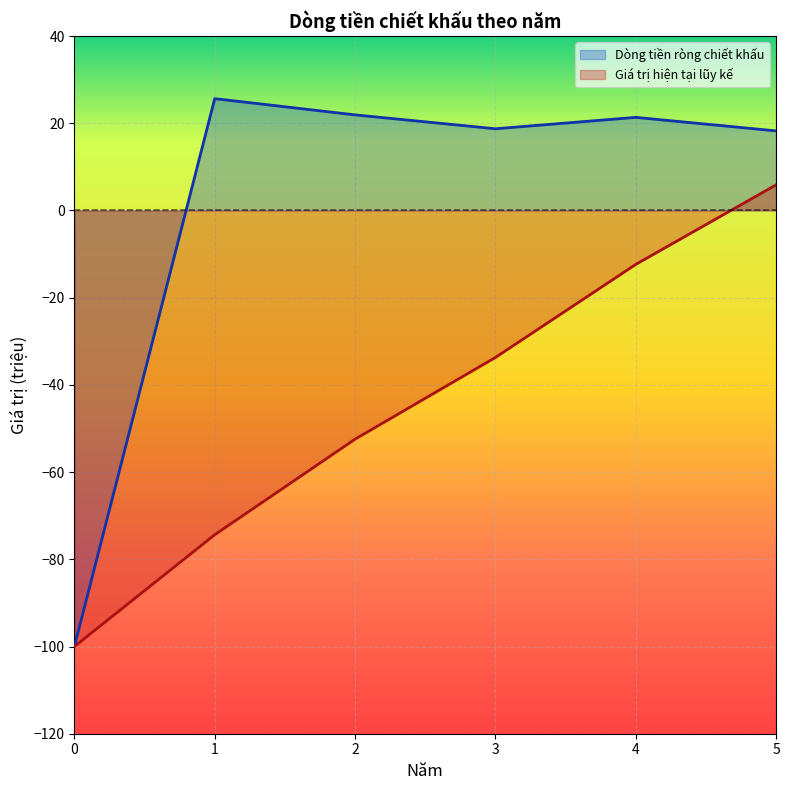

True or false: Giá trị hiện tại lũy kế and Dòng tiền ròng chiết khấu cross at least once.

False